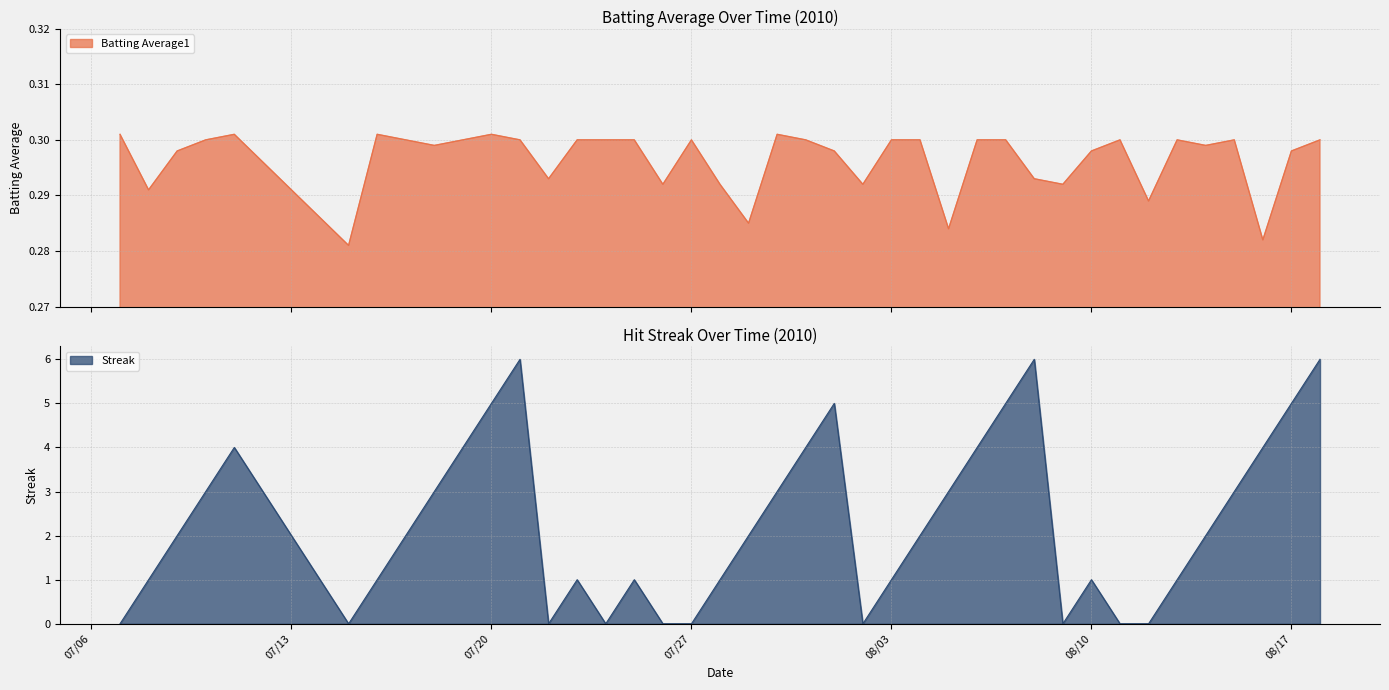

The value of Streak at 2010-08-05 is 4.4. True or false?

False